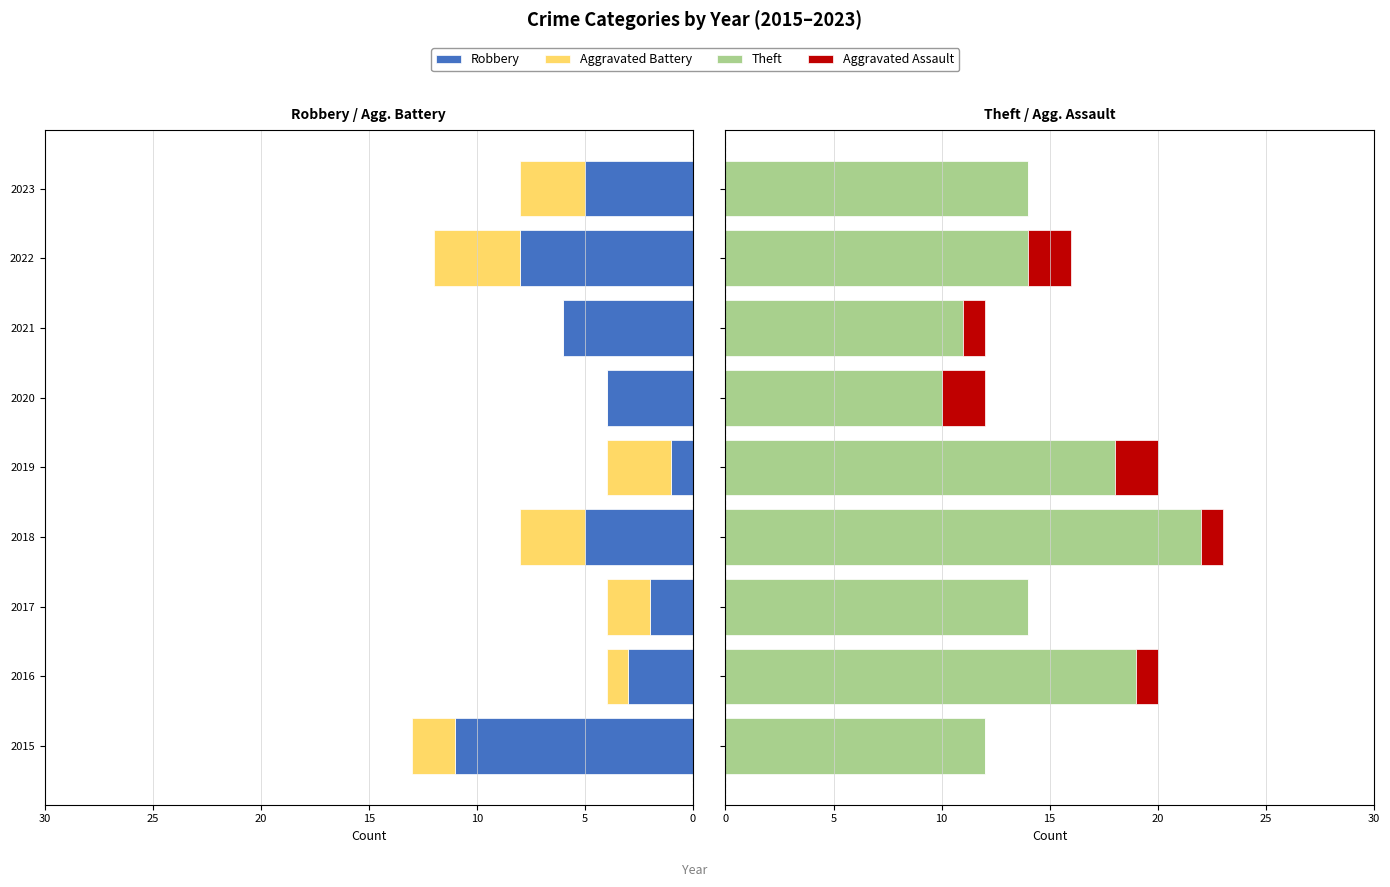

Reading left to right, extract all data points from this chart.

Robbery: -11	-3	-2	-5	-1	-4	-6	-8	-5
Aggravated Battery: -2	-1	-2	-3	-3	0	0	-4	-3
Theft: 12	19	14	22	18	10	11	14	14
Aggravated Assault: 0	1	0	1	2	2	1	2	0